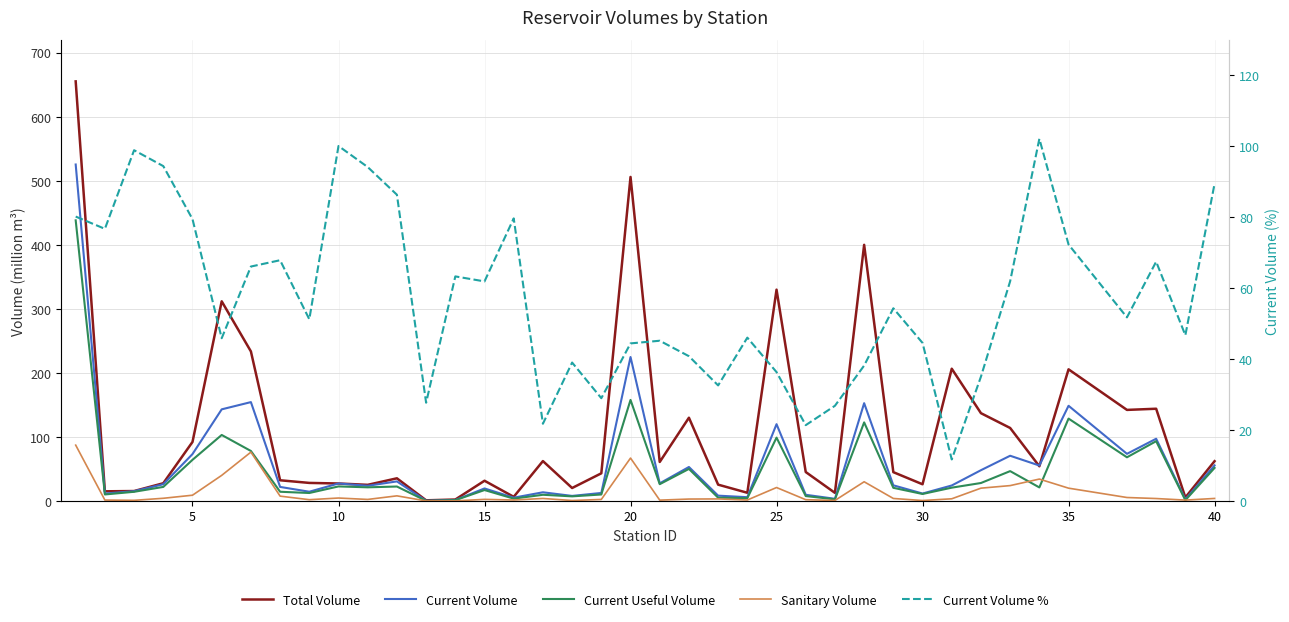

What is the sum of all Current Volume % values?

2233.0